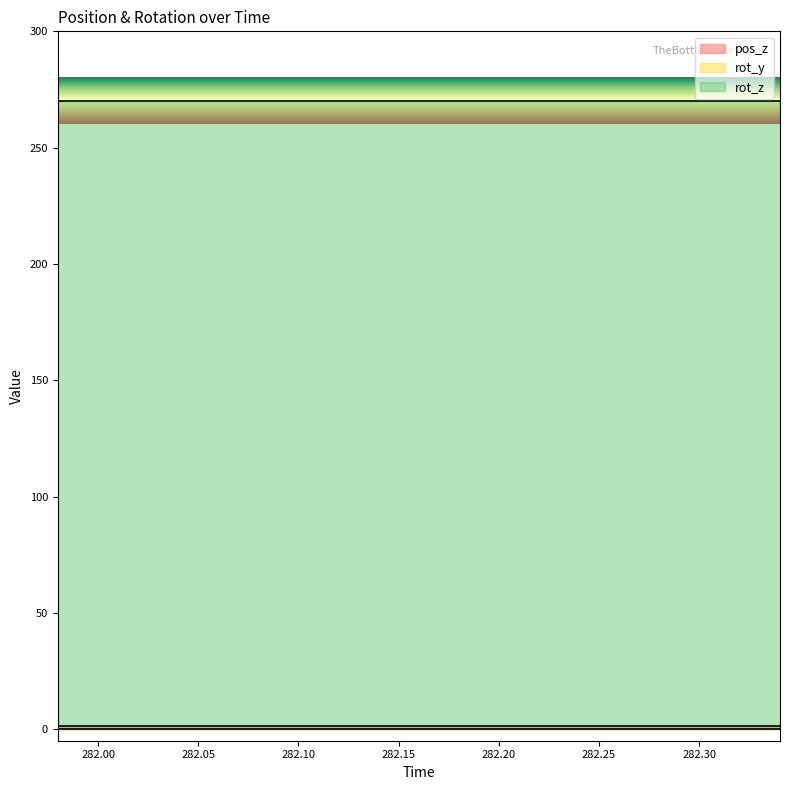

What is the greatest value displayed?

270.0